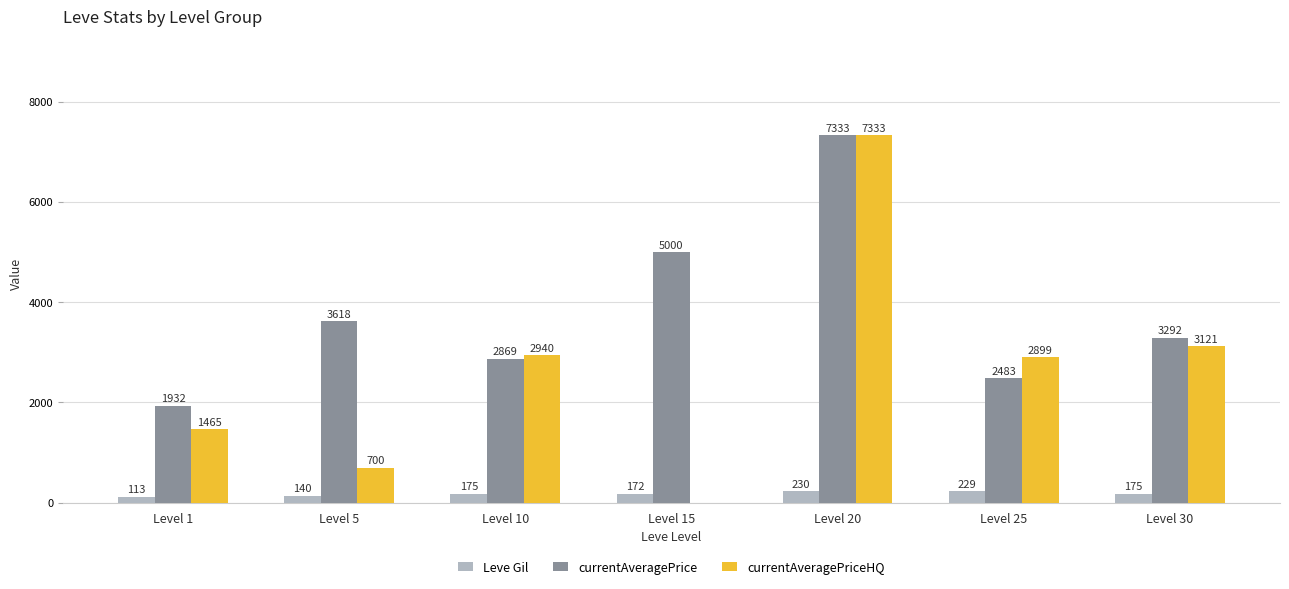

True or false: currentAveragePriceHQ has a value of 1865 at Level 25.

False